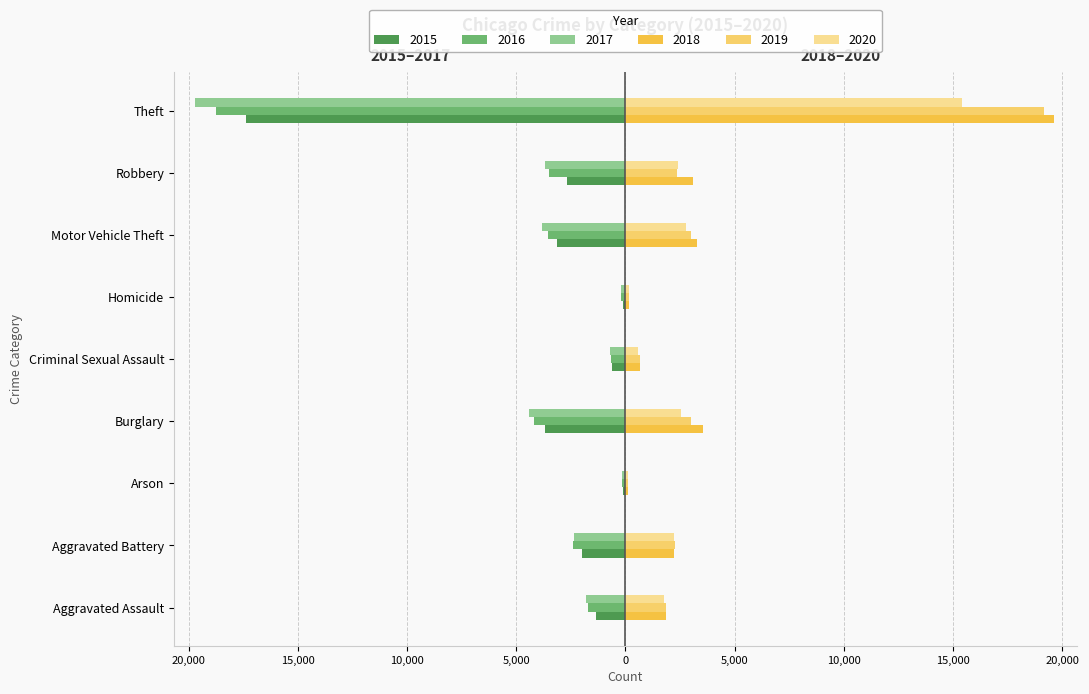

The value of 2015 at Criminal Sexual Assault is -241. True or false?

False